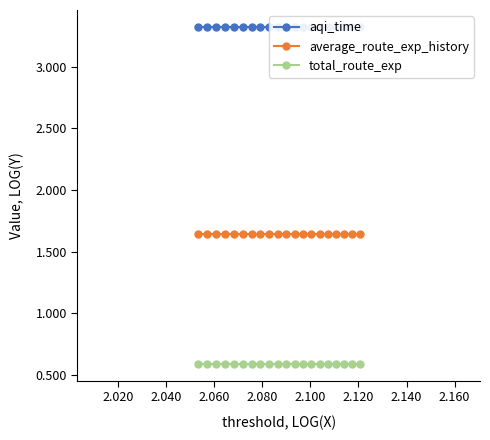

What is the value of the total_route_exp point at the 6th from the left?

0.6